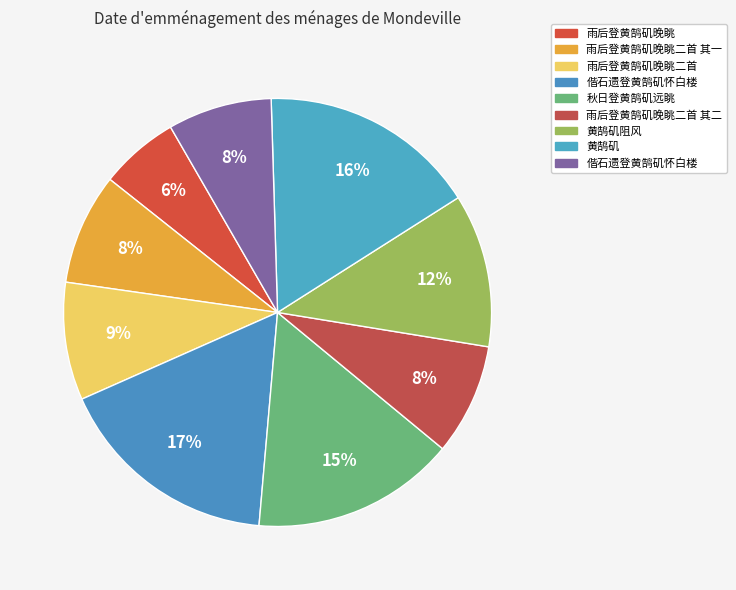

Does any single category account for the majority?

No